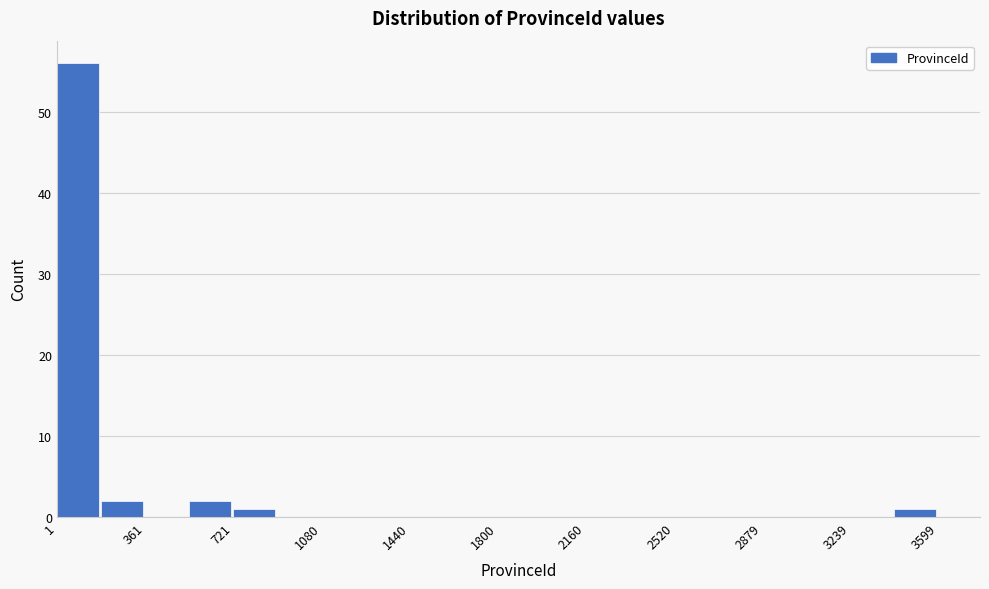

Read against the x-axis, roughly where is the centre of the tallest bar?

100